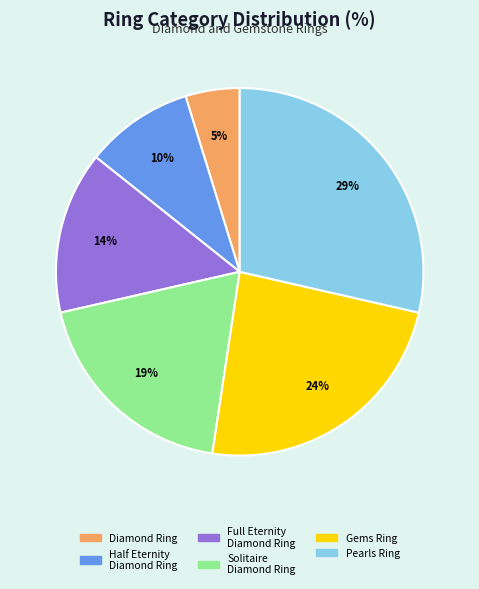

What percentage is the Solitaire Diamond Ring slice, to the nearest percent?

19%